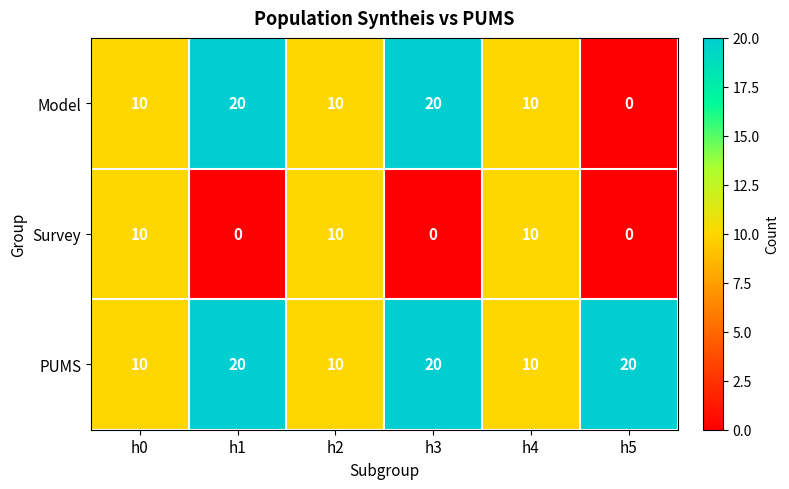

Which series has the largest range (max minus min)?

Model